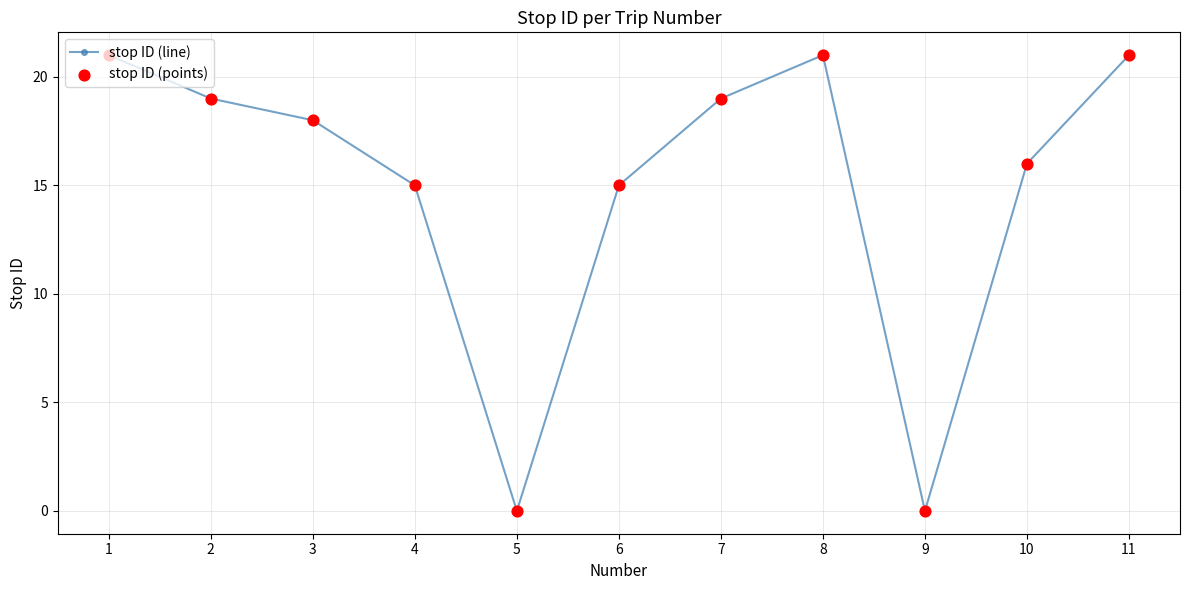

Which has a higher value, 11 or 3?

11